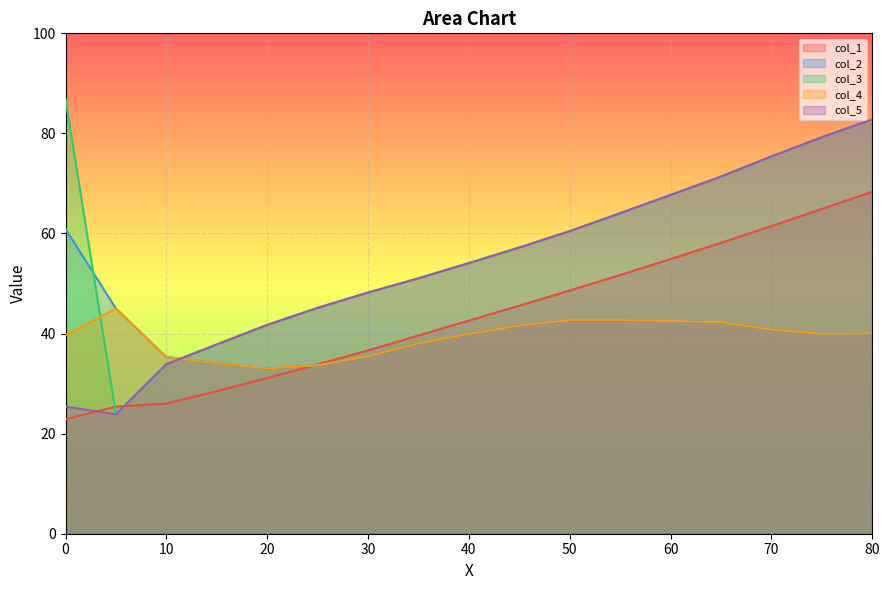

Where is col_3 nearest to the value 55?

40